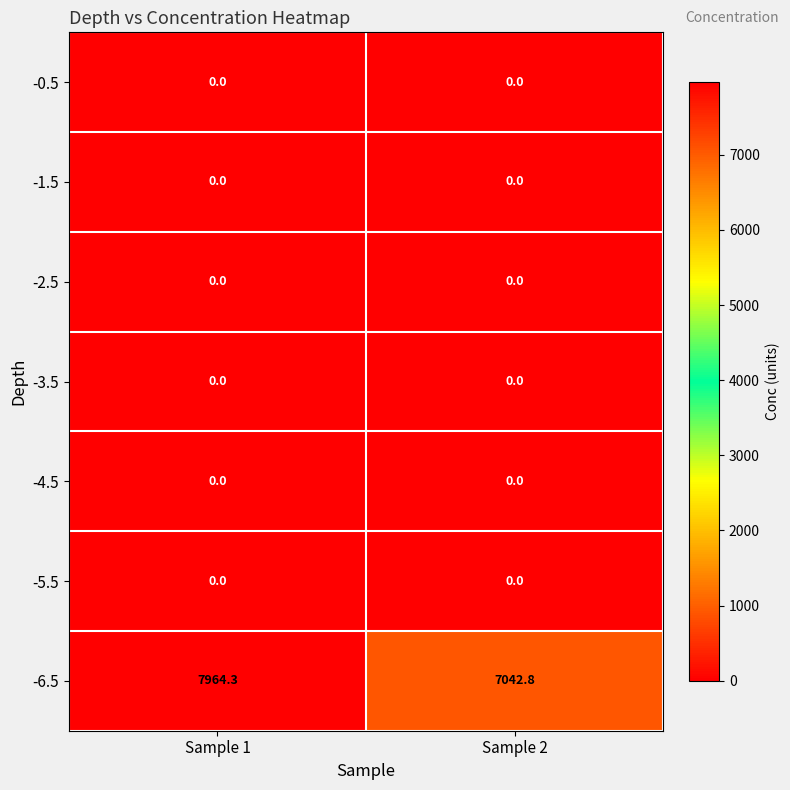

What is the lowest value of the -6.5 series?

7042.8